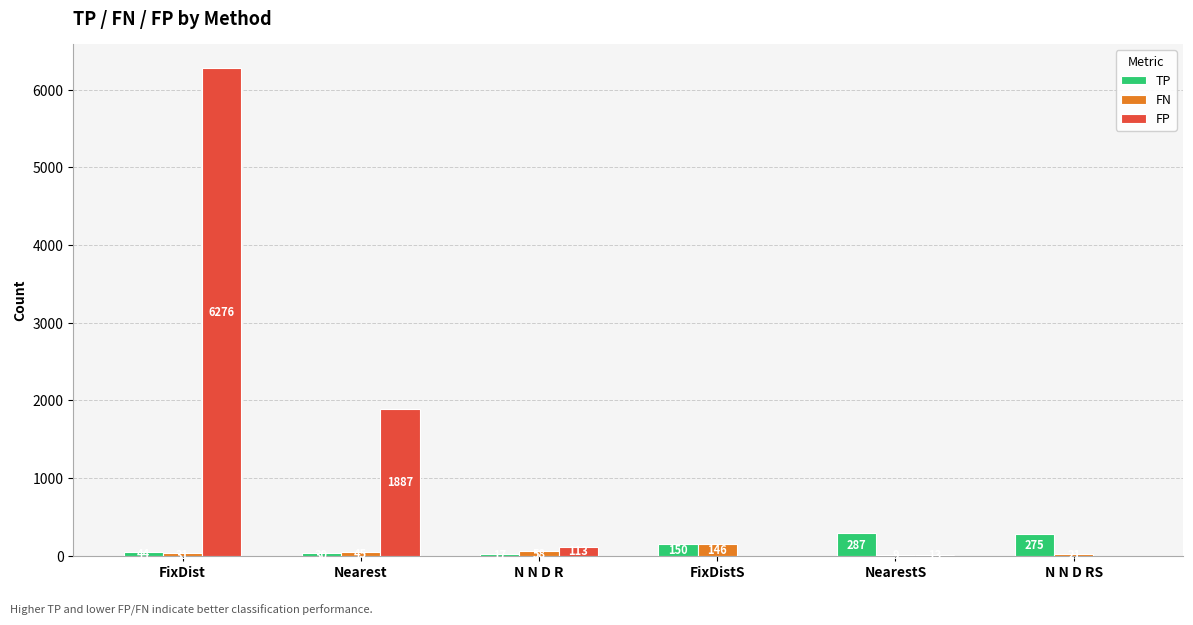

Reading left to right, extract all data points from this chart.

TP: FixDist=44	Nearest=30	N N D R=17	FixDistS=150	NearestS=287	N N D RS=275
FN: FixDist=31	Nearest=45	N N D R=58	FixDistS=146	NearestS=9	N N D RS=21
FP: FixDist=6276	Nearest=1887	N N D R=113	FixDistS=0	NearestS=13	N N D RS=0